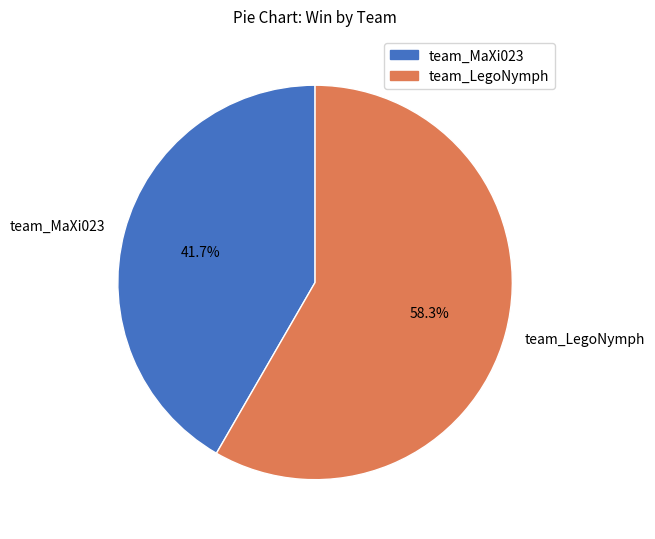

To the nearest percent, what is the difference between the team_MaXi023 and team_LegoNymph slice percentages?

17%